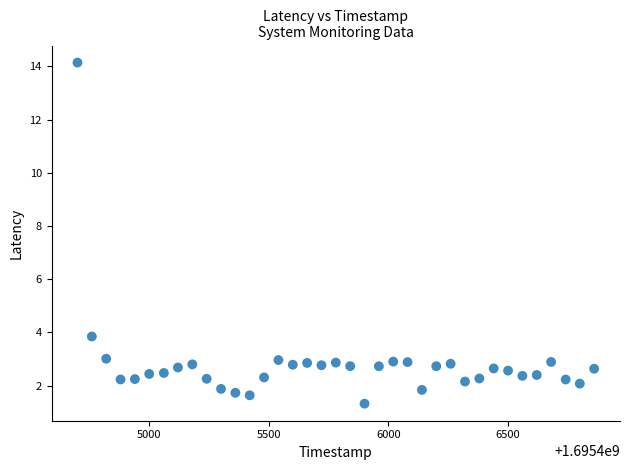

What Y value in the scatter plot is closest to 7?

3.8